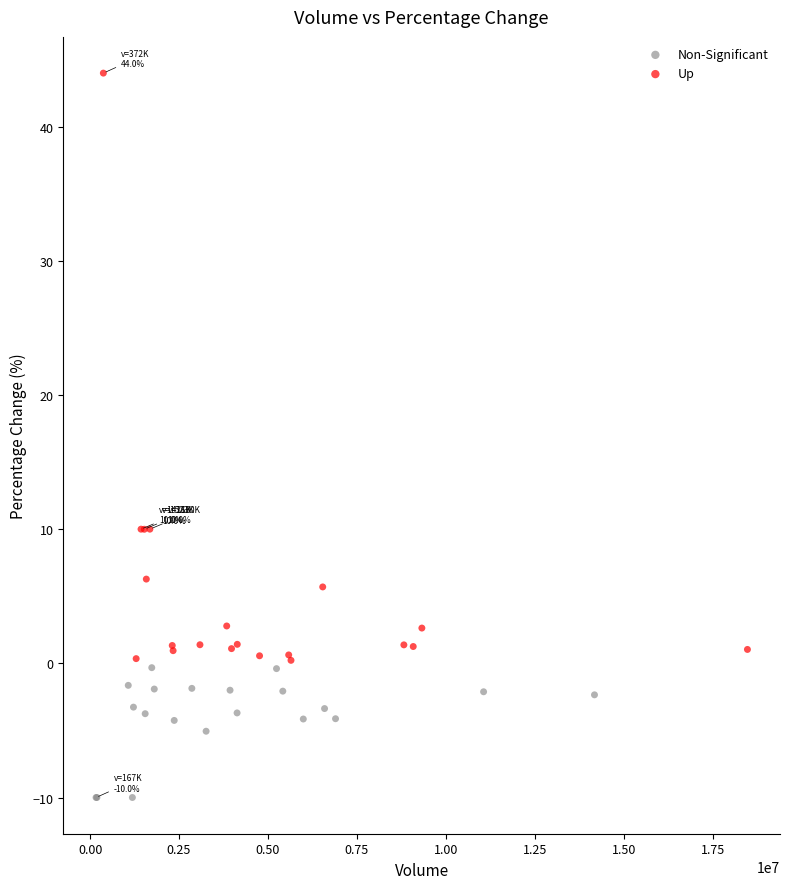

Which series contains the lowest Y value?

Non-Significant